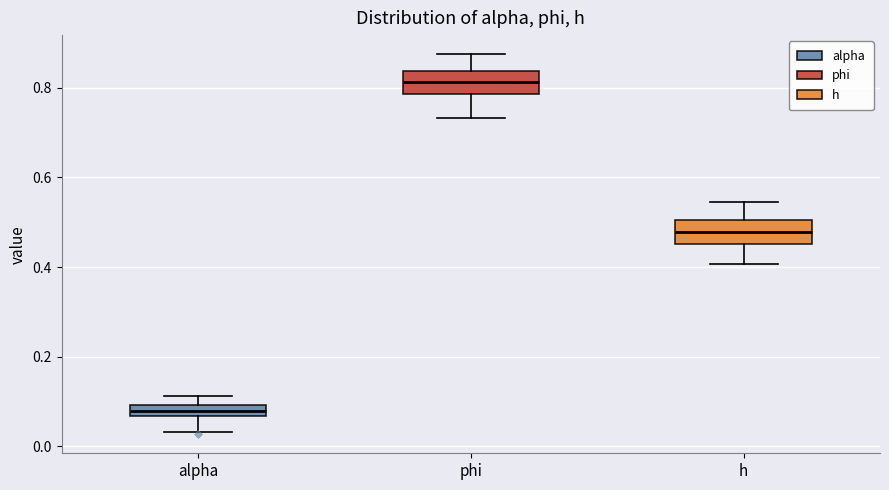

Which box has the lowest median line?

alpha